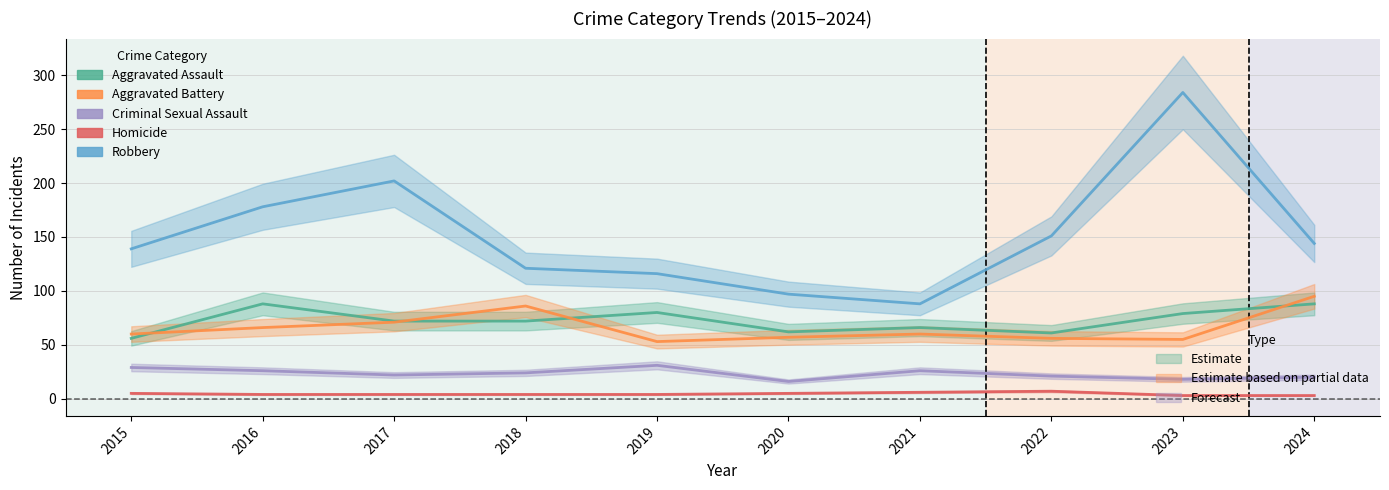

Is it true that Aggravated Assault equals 72 at 2017?

True